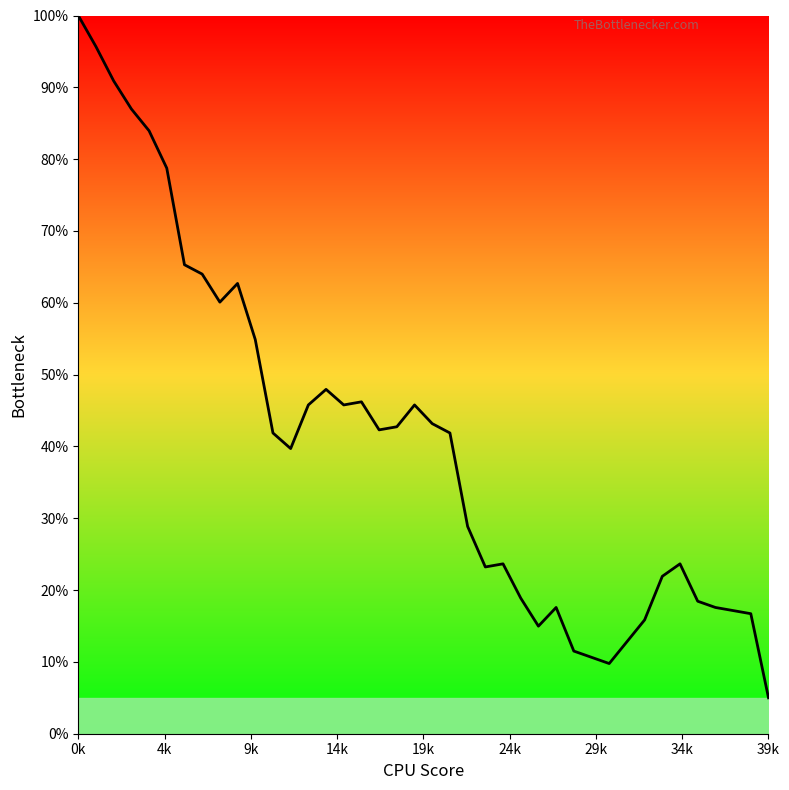

What is the difference between the maximum and minimum values?

95.0